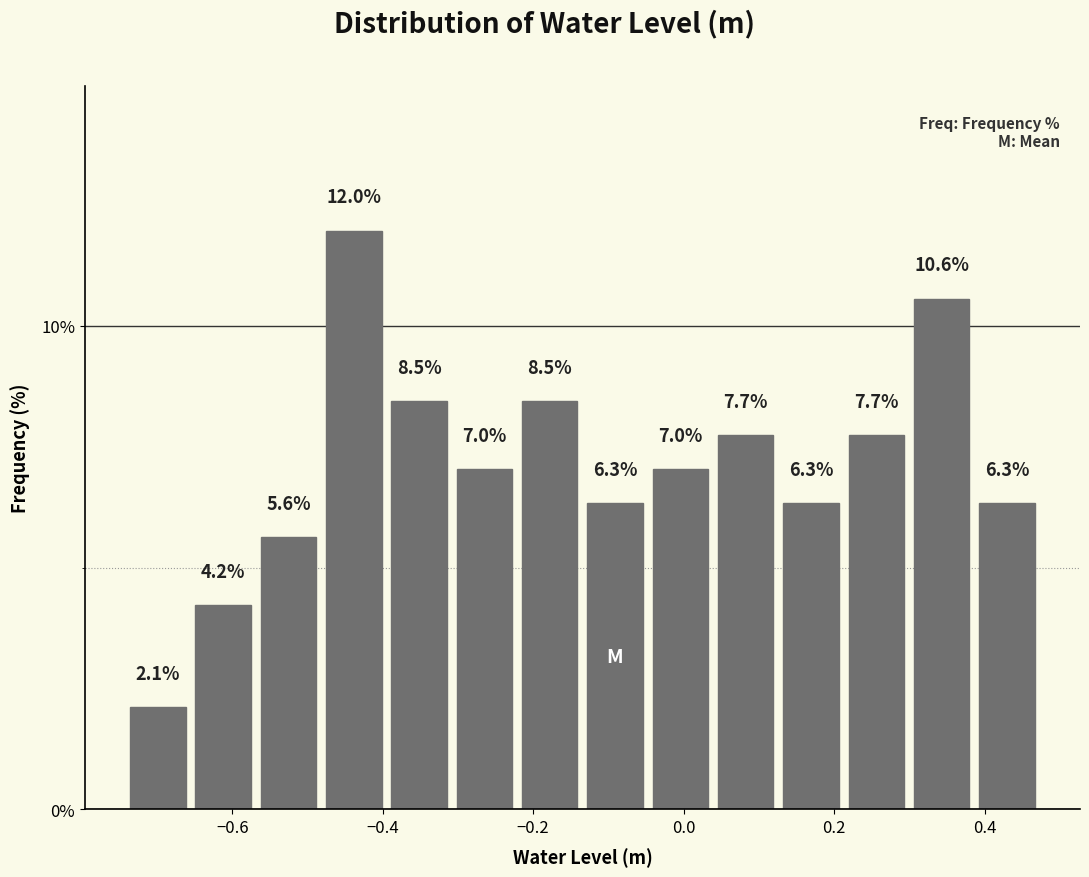

Reading left to right, transcribe this chart: for each bar, give the range it covers on the x-axis and its height. The bar edges are not printed on the chart, so give them approximately, as read against the axis.

-0.74 to -0.66: 2.1
-0.66 to -0.56: 4.2
-0.56 to -0.48: 5.6
-0.48 to -0.40: 12.0
-0.40 to -0.30: 8.5
-0.30 to -0.22: 7.0
-0.22 to -0.14: 8.5
-0.14 to -0.04: 6.3
-0.04 to 0.04: 7.0
0.04 to 0.12: 7.7
0.12 to 0.22: 6.3
0.22 to 0.30: 7.7
0.30 to 0.38: 10.6
0.38 to 0.48: 6.3